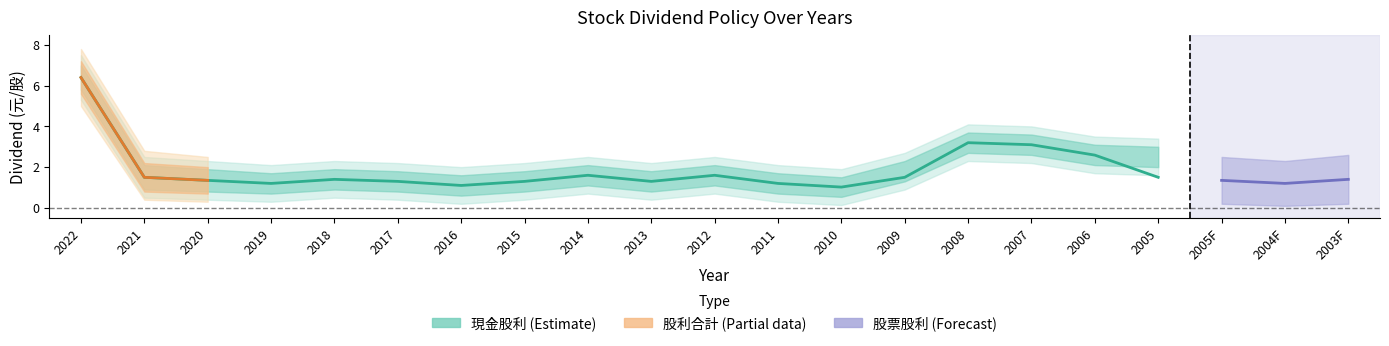

What is the difference between the highest and lowest values at 2008?

3.2